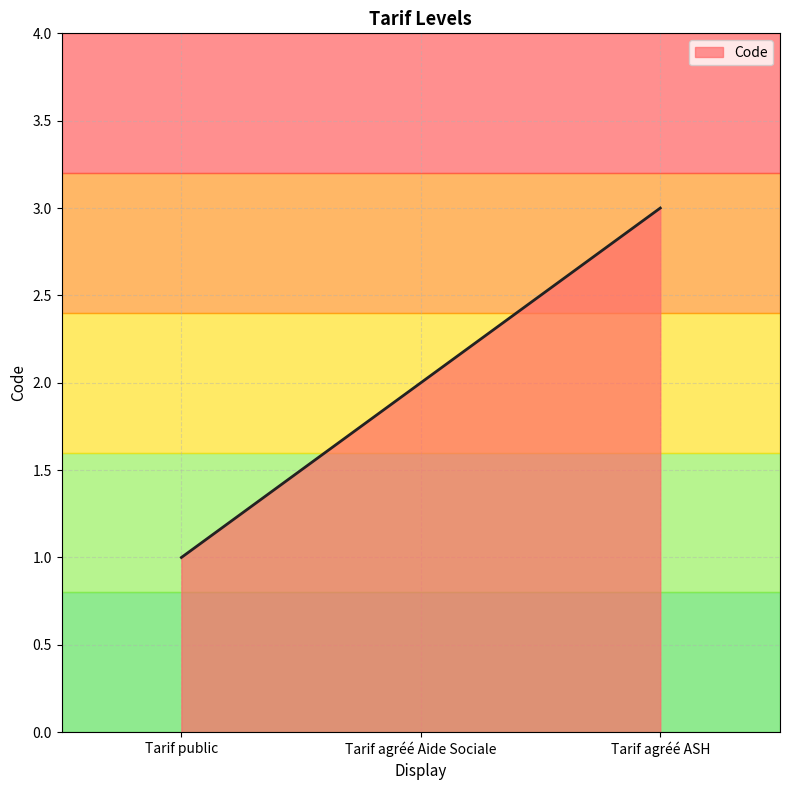

Which has a higher value, Tarif public or Tarif agréé Aide Sociale?

Tarif agréé Aide Sociale